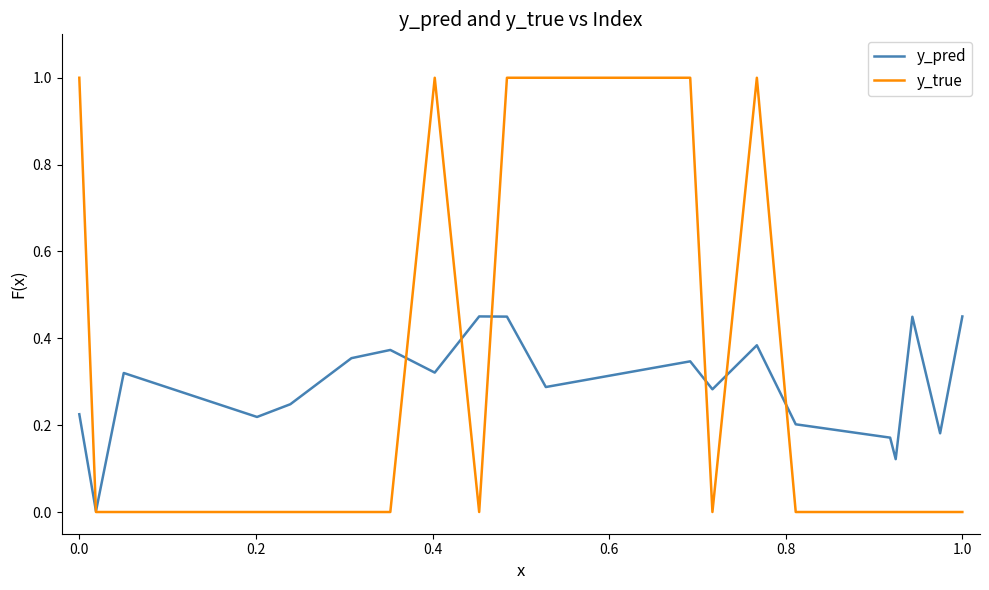

List the series in order of their peak value, lowest first.

y_pred, y_true